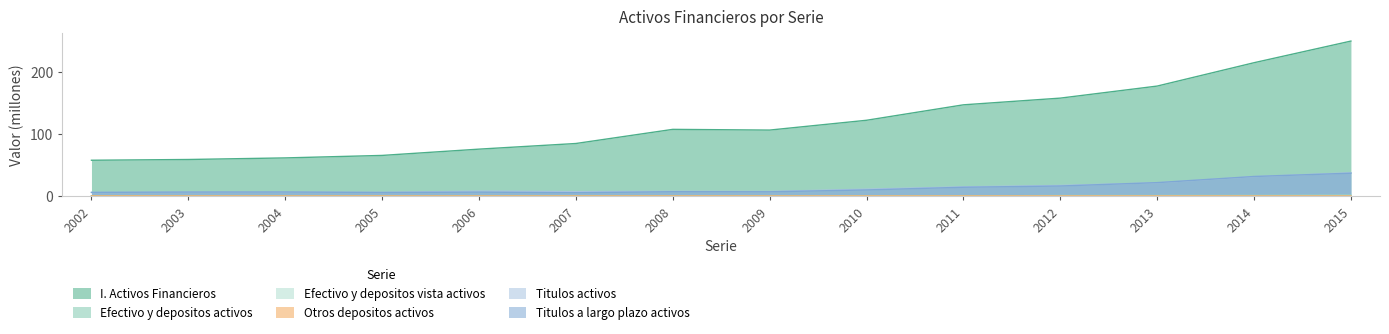

The Titulos a largo plazo activos series shows 8.7 at 2007. True or false?

False